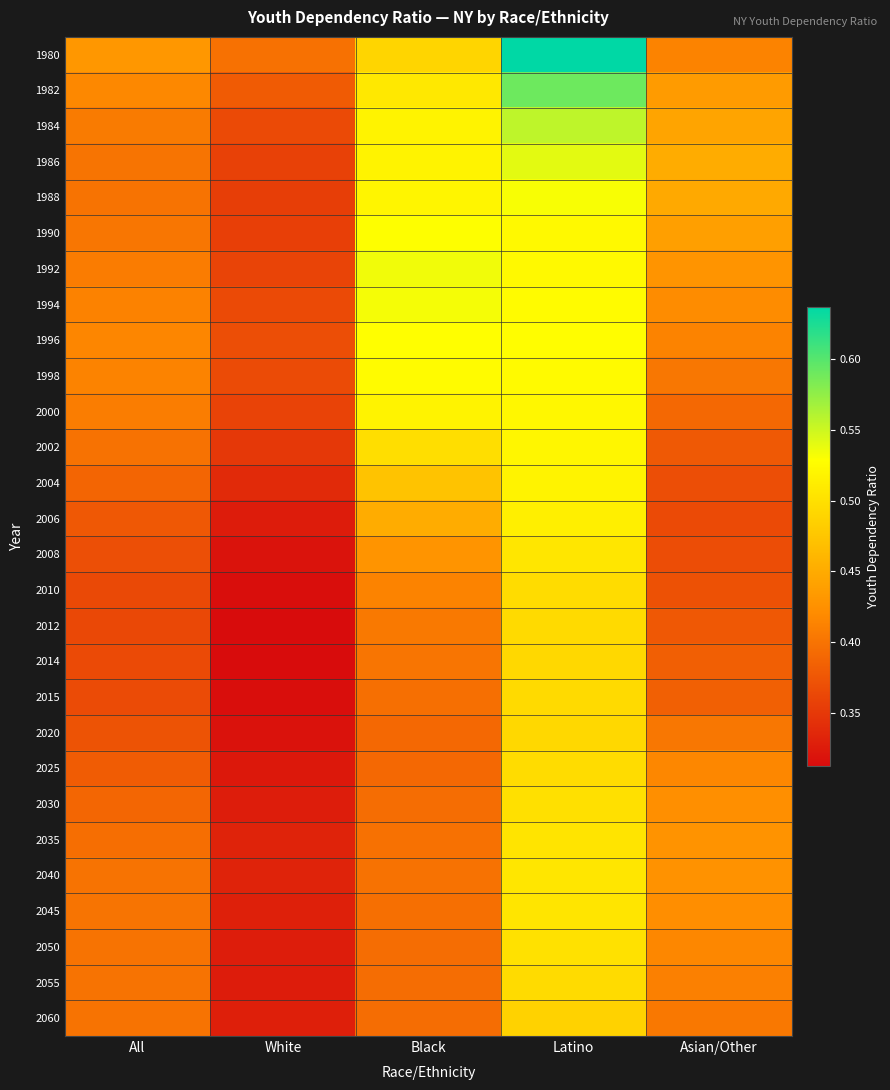

At White, list the series in order from smallest to largest.

2014, 2012, 2015, 2010, 2020, 2008, 2025, 2006, 2055, 2050, 2030, 2060, 2045, 2035, 2040, 2004, 2002, 1988, 1990, 1986, 2000, 1992, 1984, 1994, 1998, 1996, 1982, 1980